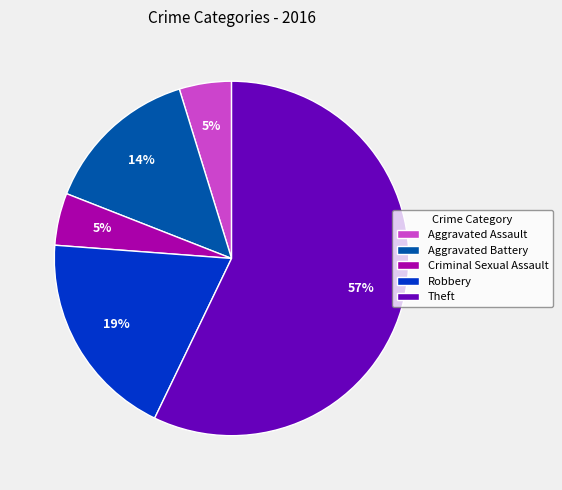

To the nearest percent, what is the average slice percentage?

20%